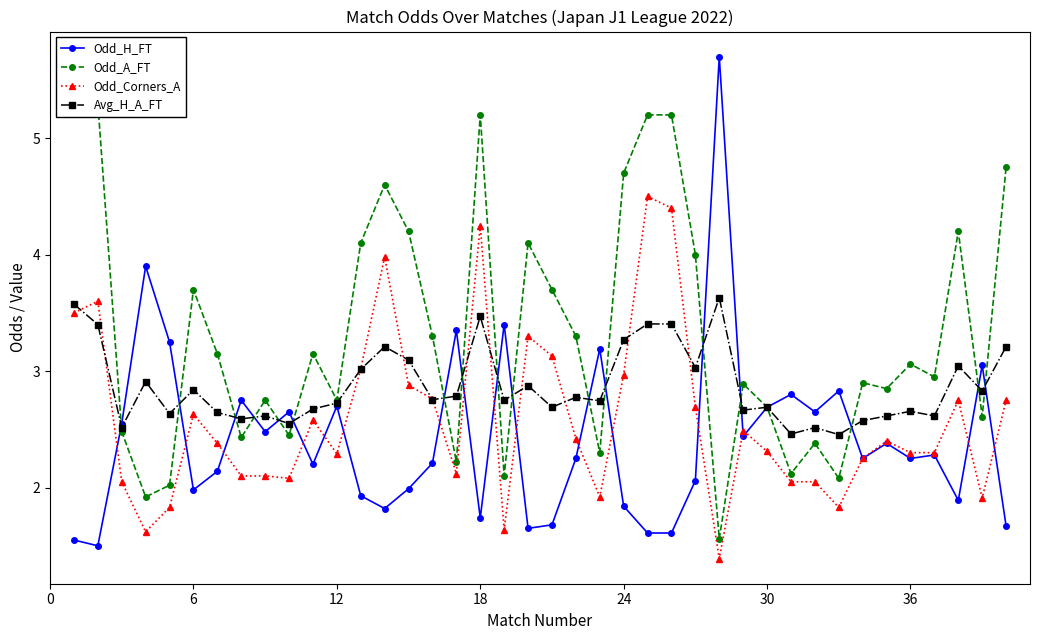

What are all the series names shown in the legend?

Odd_H_FT, Odd_A_FT, Odd_Corners_A, Avg_H_A_FT